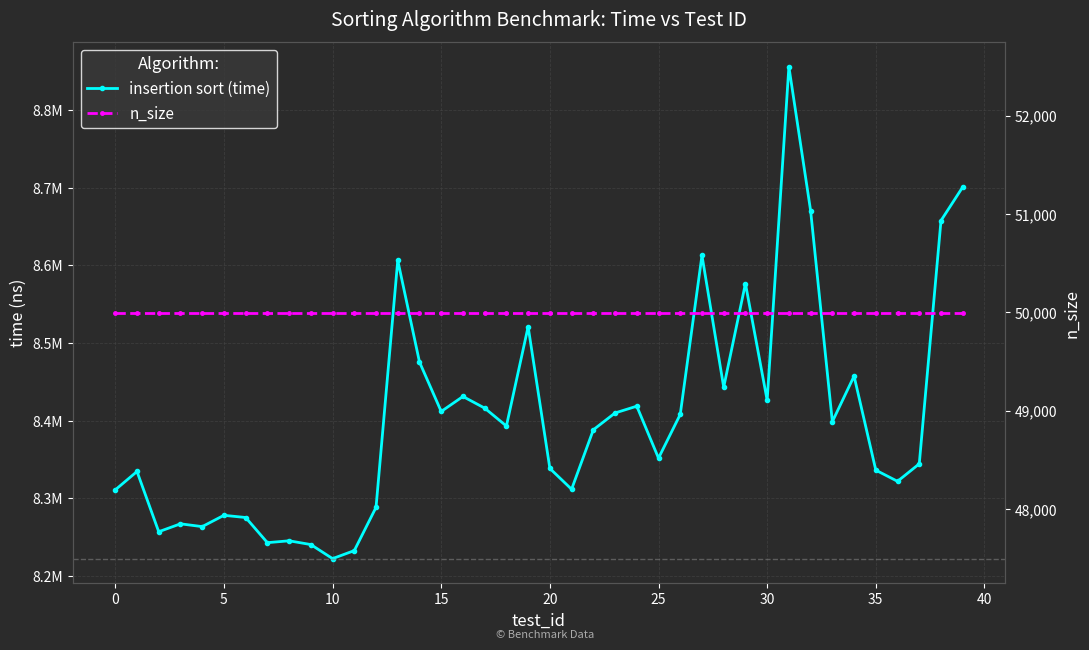

True or false: insertion sort (time) and n_size cross at least once.

False